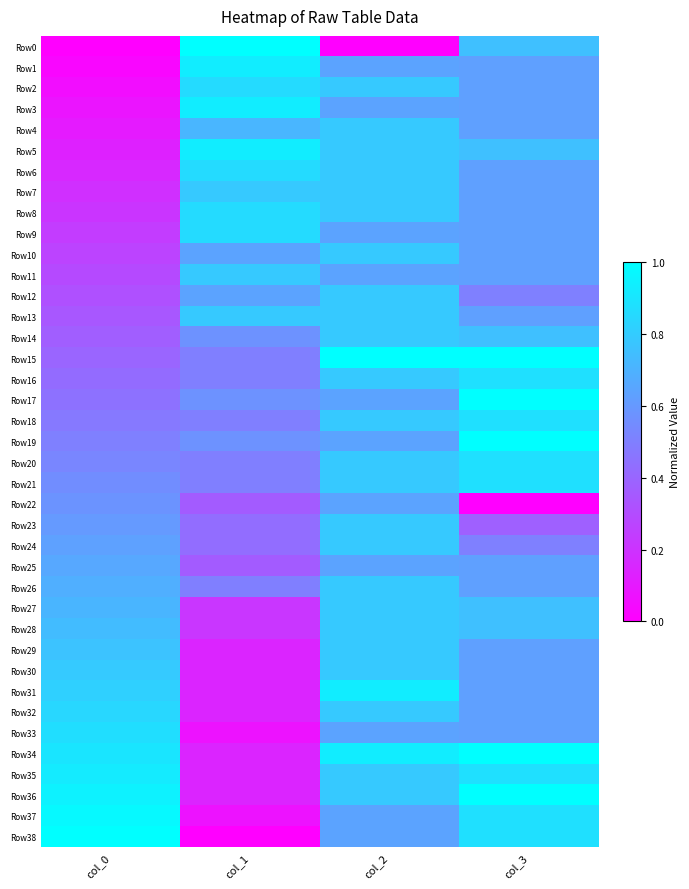

What is the spread (max minus min) of values at col_2?

1.0